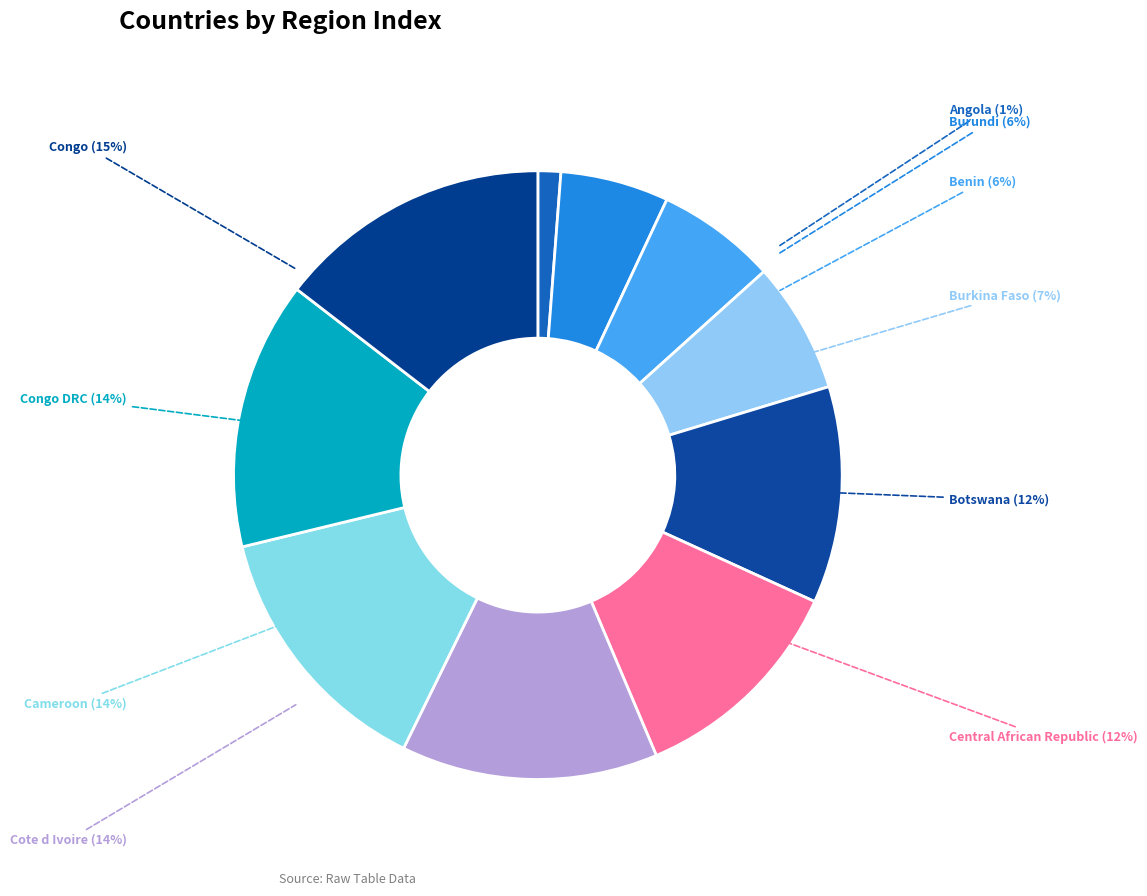

Is it true that Burkina Faso is 1% of the pie?

False